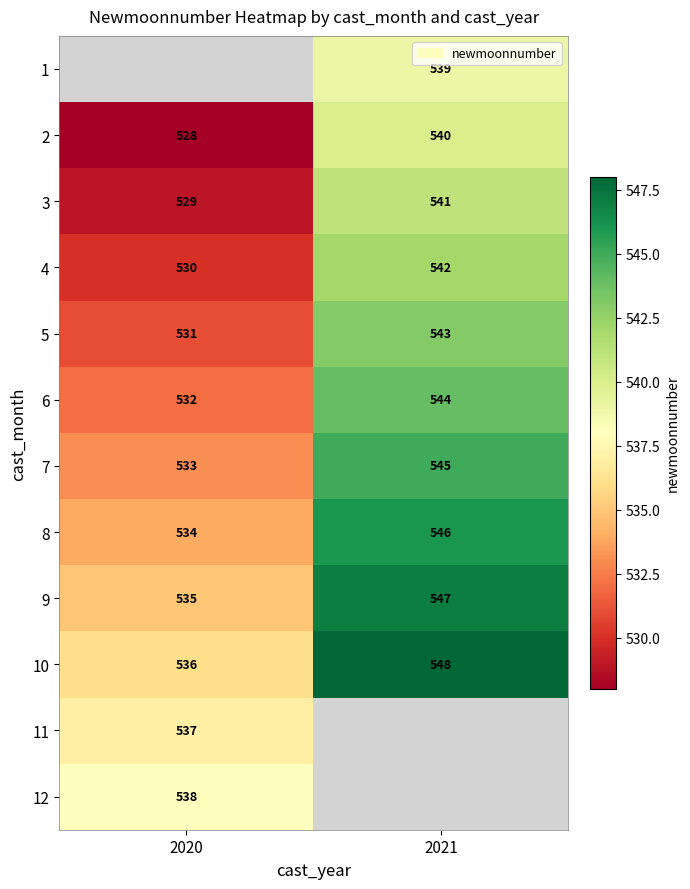

Rank the categories by 7 value from lowest to highest.

2020, 2021